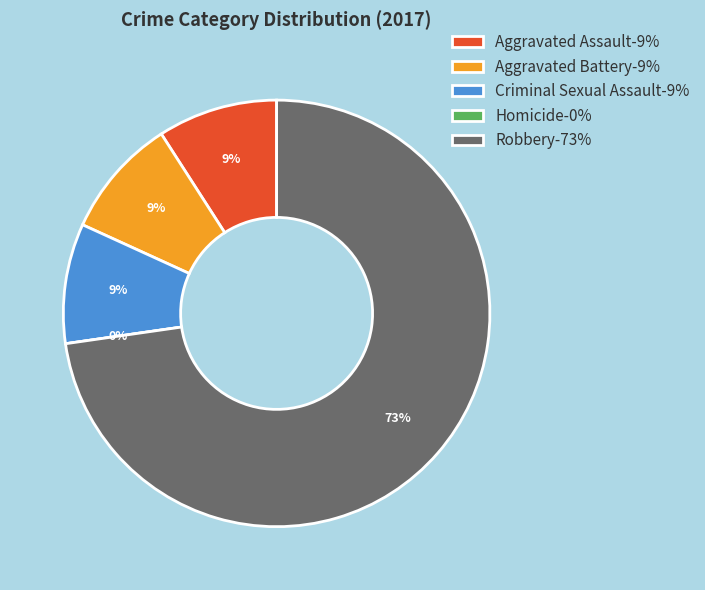

Rank the categories by value from highest to lowest.

Robbery, Aggravated Assault, Aggravated Battery, Criminal Sexual Assault, Homicide